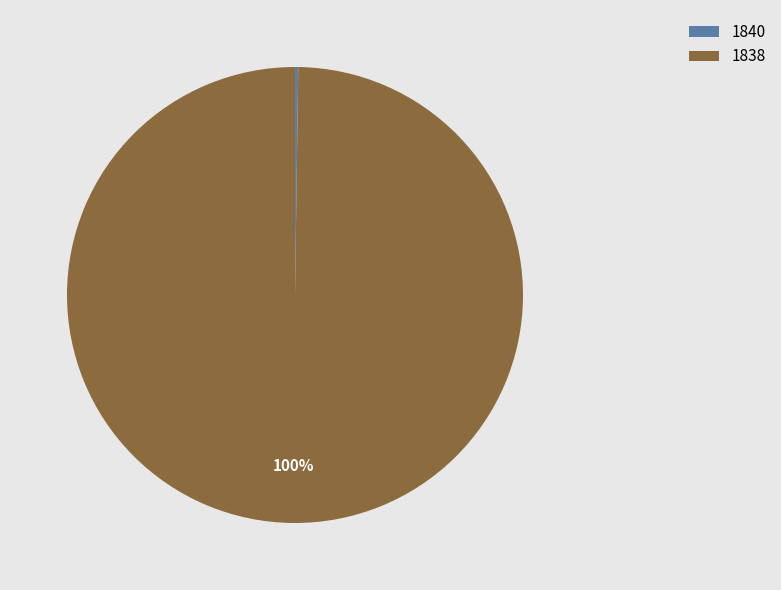

Which category accounts for the majority?

1838